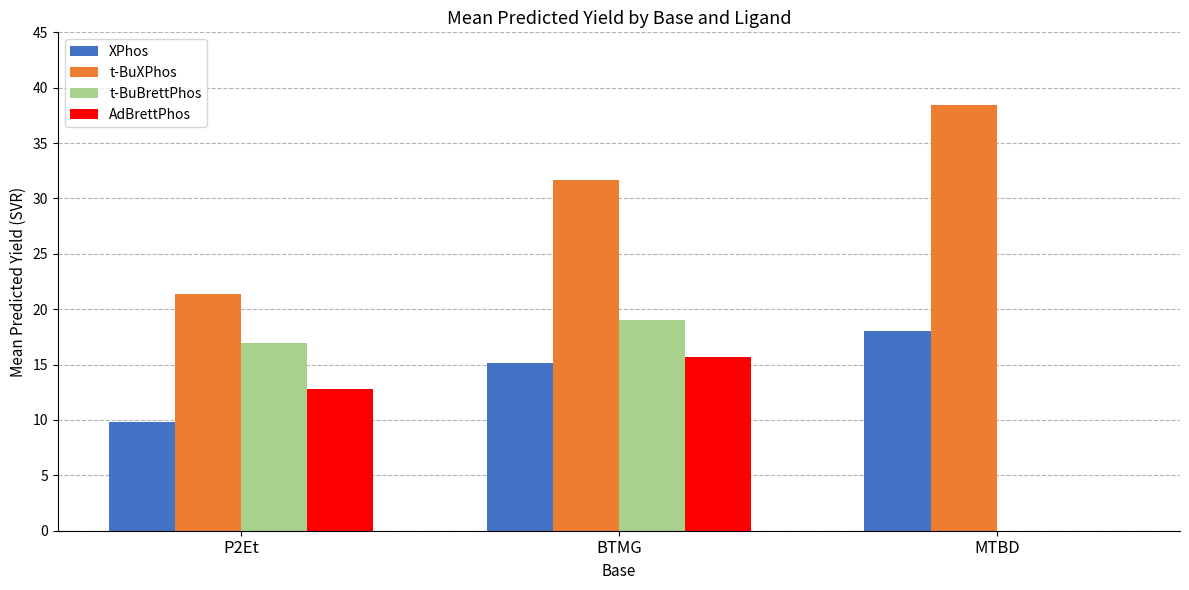

At which label does t-BuXPhos first exceed 31?

BTMG